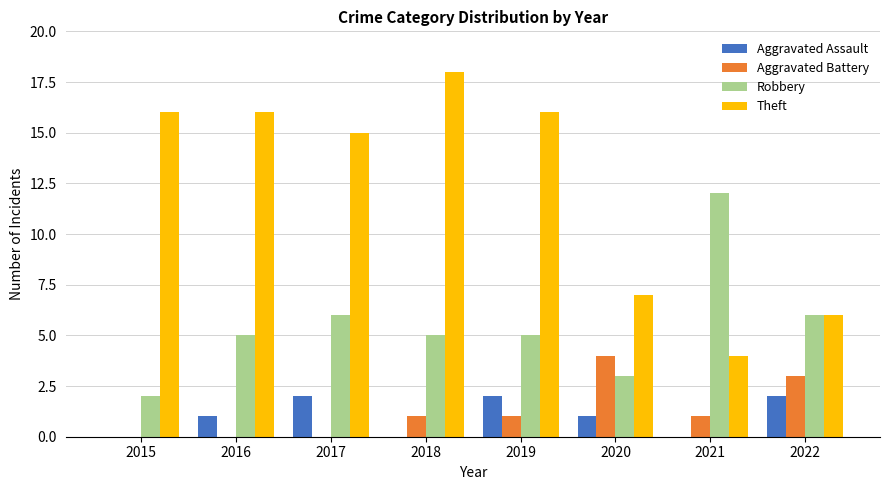

Reading left to right, list all the values displayed in this chart.

Aggravated Assault: 0	1	2	0	2	1	0	2
Aggravated Battery: 0	0	0	1	1	4	1	3
Robbery: 2	5	6	5	5	3	12	6
Theft: 16	16	15	18	16	7	4	6